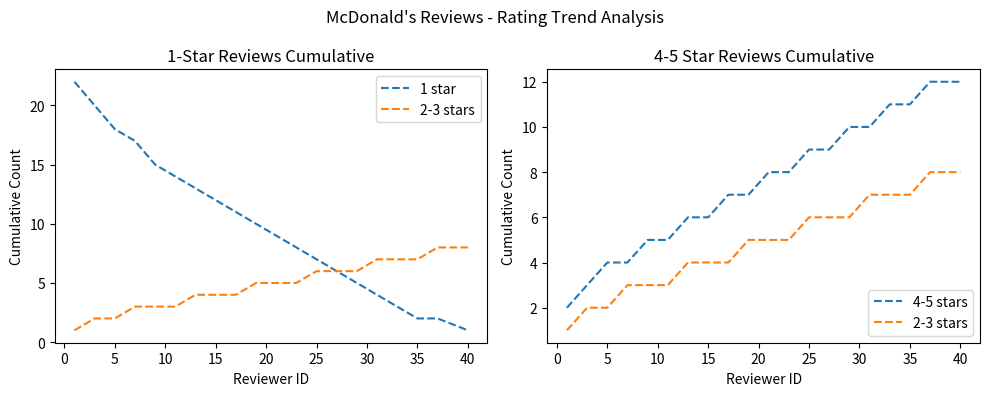

What is the minimum value for 2-3 stars?

1